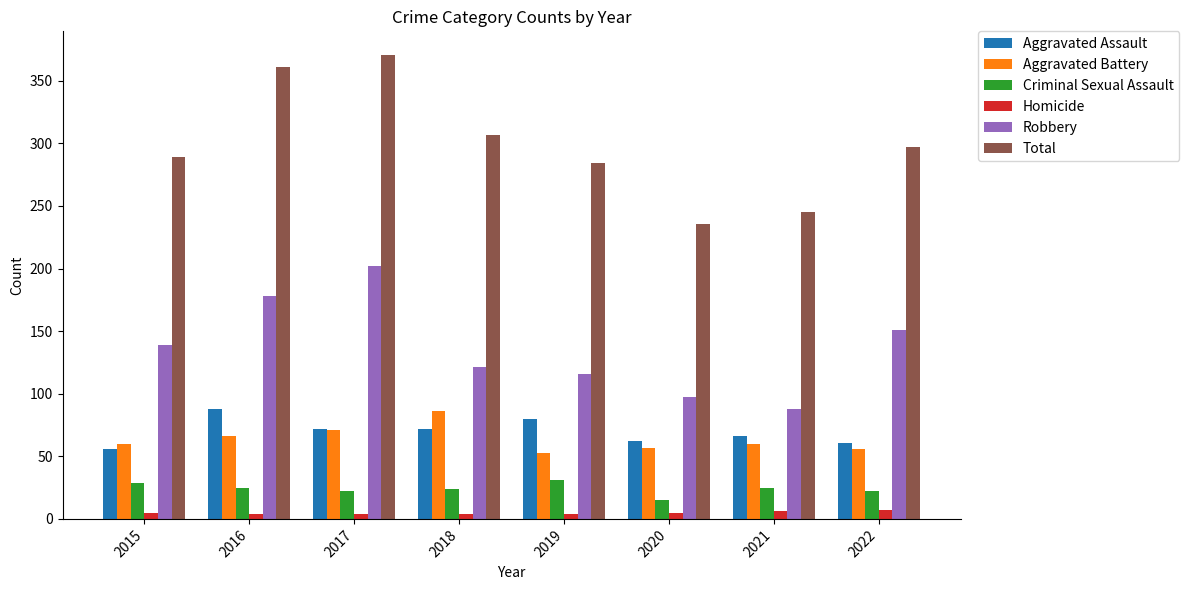

What is the maximum value for Total?

371